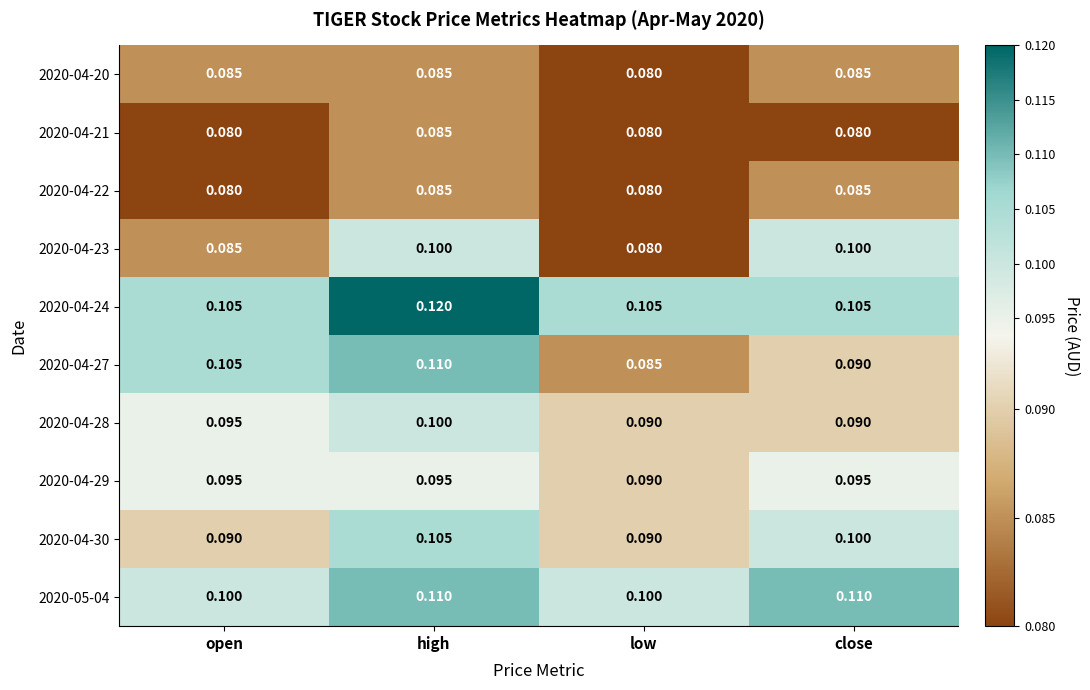

At which label is 2020-04-23 closest to 0?

low